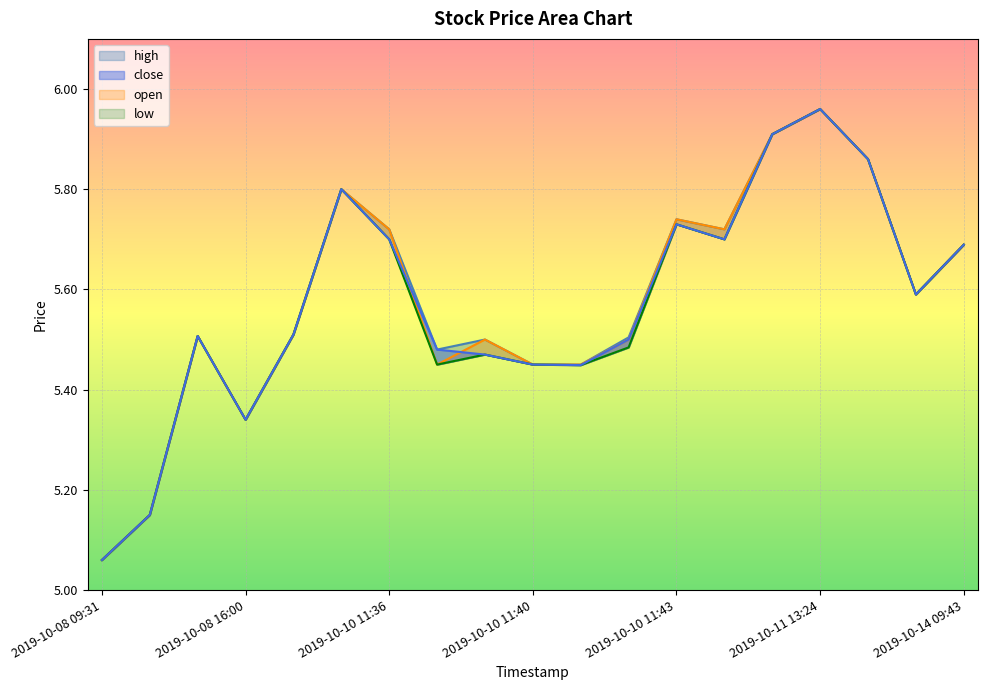

Rank the series by their average value, from lowest to highest.

low, close, open, high